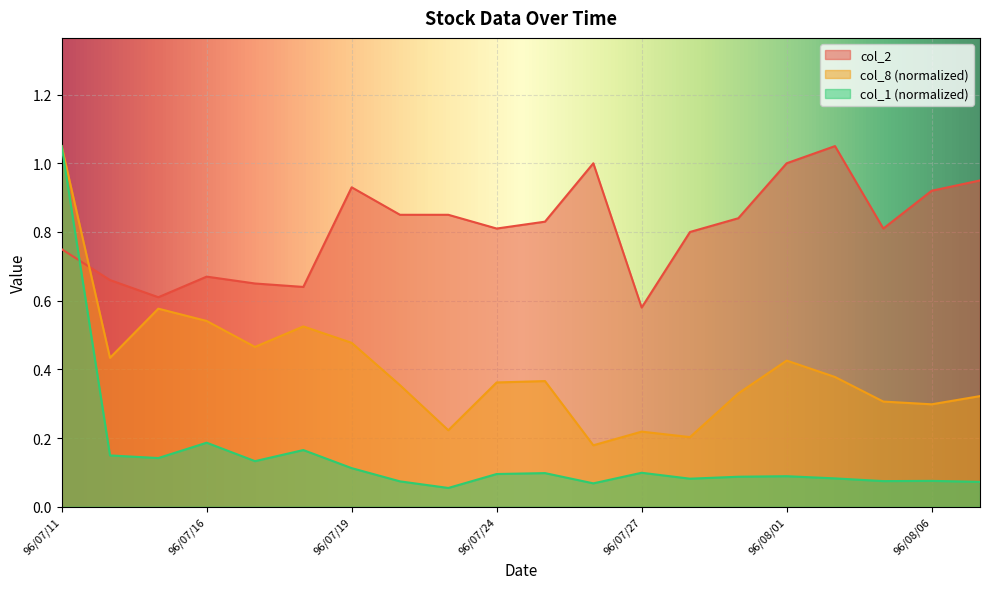

What is the smallest value displayed?

0.1